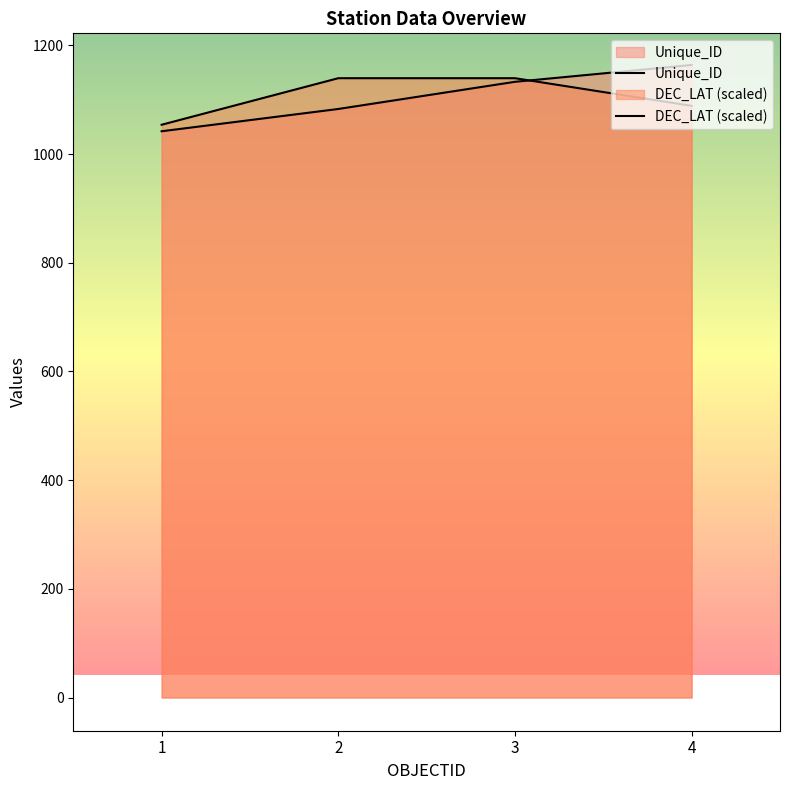

At which label is Unique_ID closest to 1103?

2